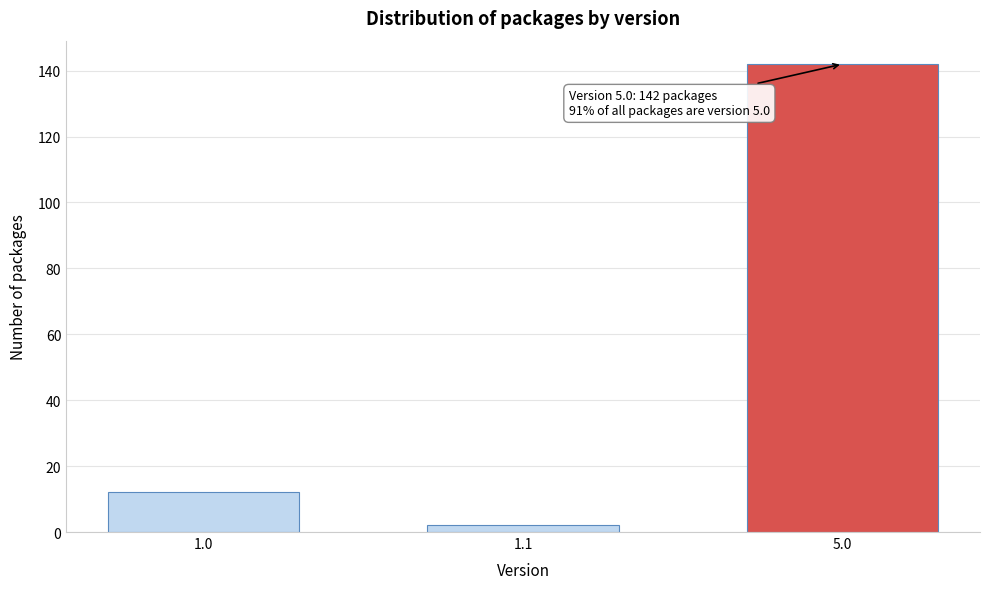

Reading right to left, list all the values displayed in this chart.

142	2	12